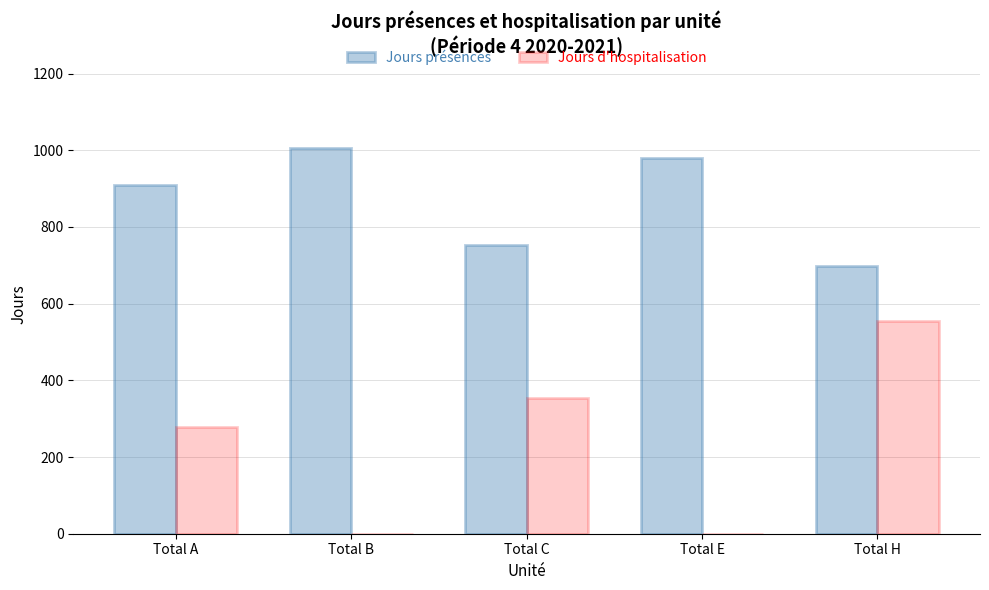

At which label is Jours présences closest to 852?

Total A